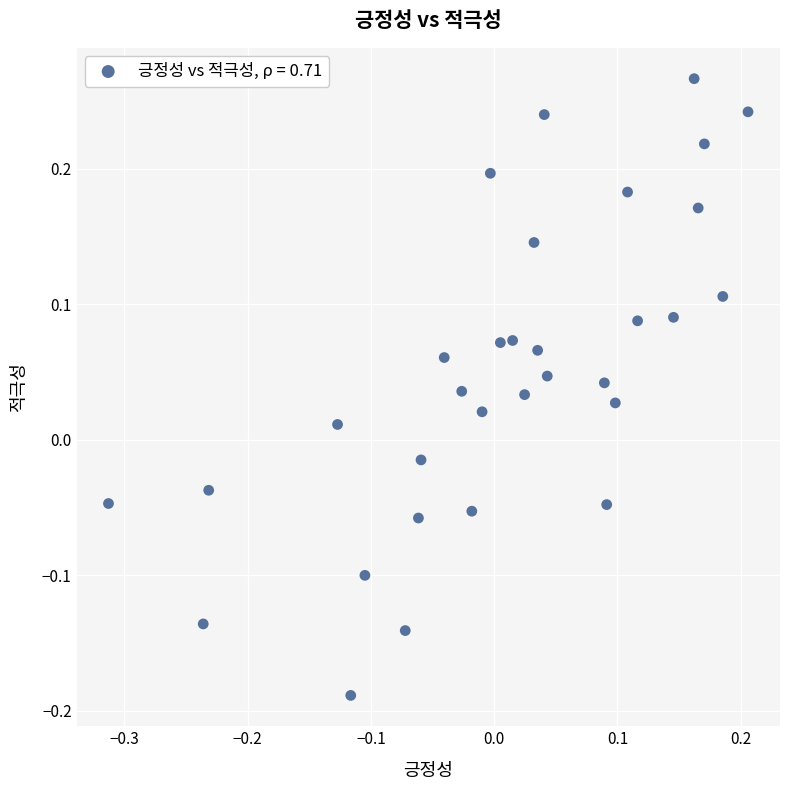

What is the range of Y values (max minus min)?

0.5